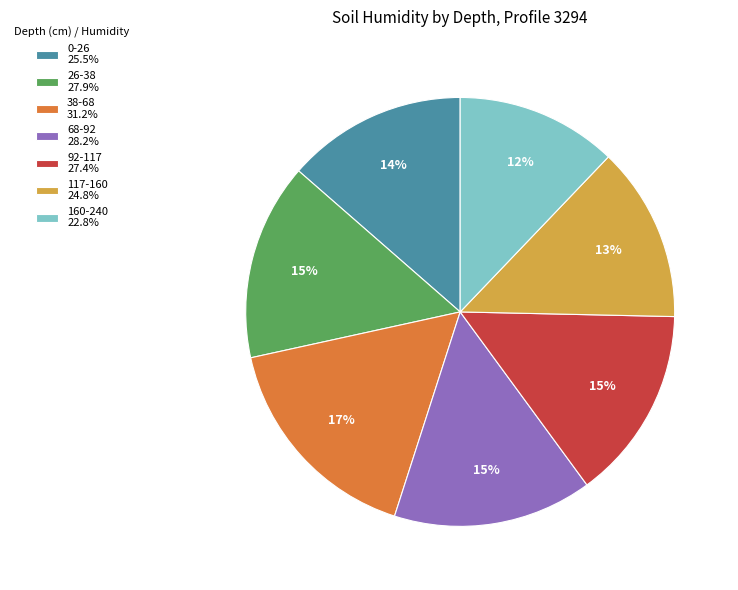

To the nearest percent, what is the average slice percentage?

14%